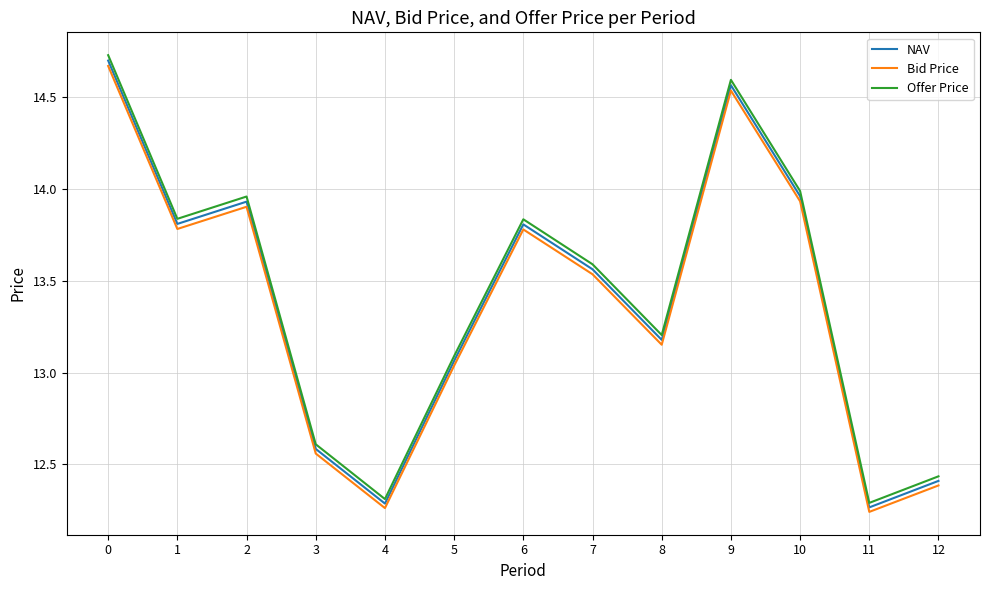

Between 5 and 11, which series saw the biggest shift?

Offer Price